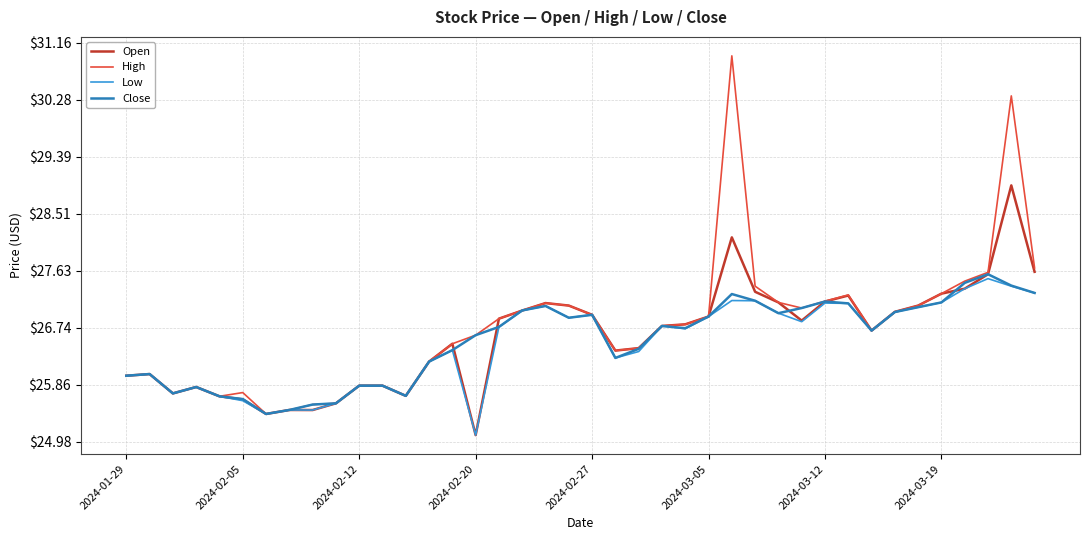

What is the minimum value shown in the chart?

25.1